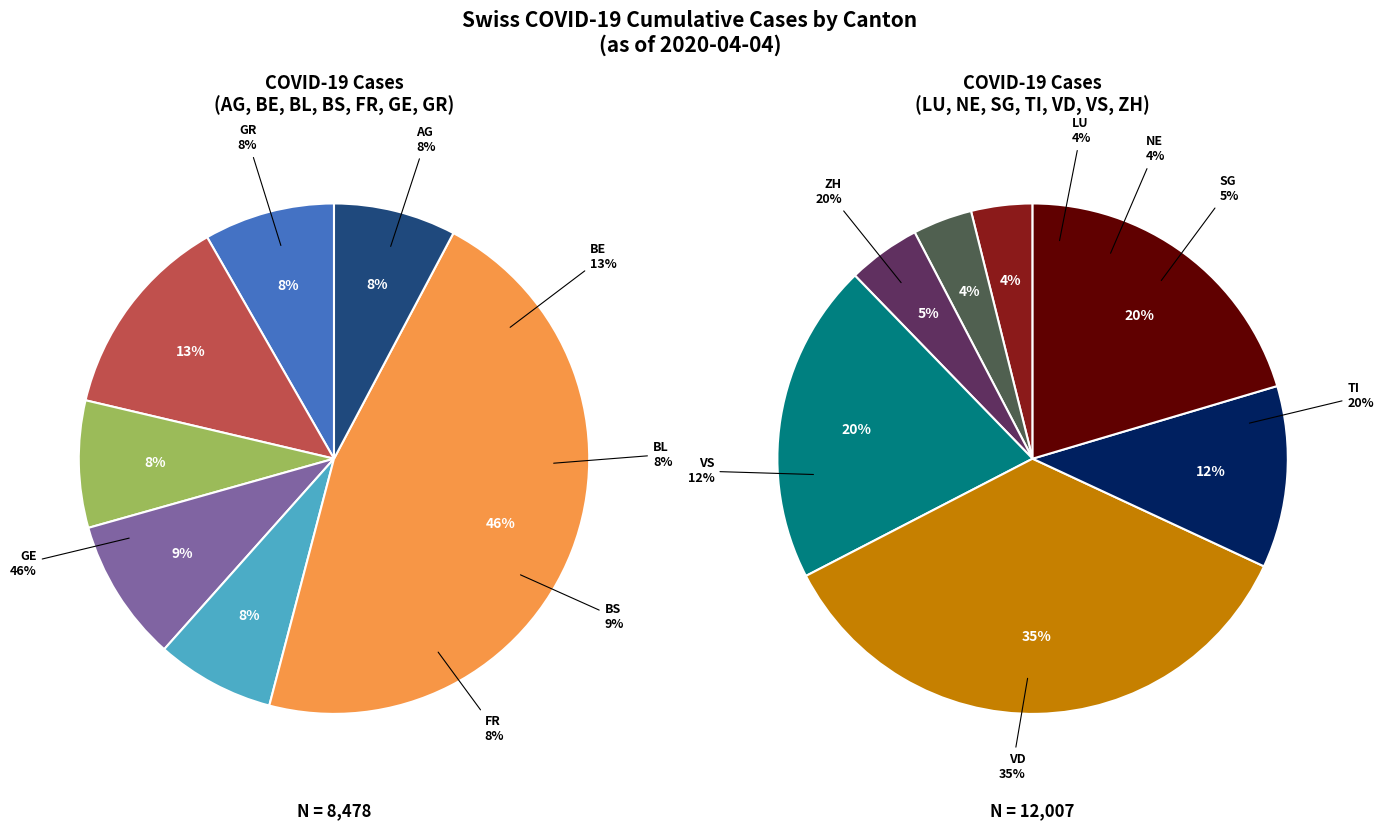

Does GR represent more than half of the total?

No